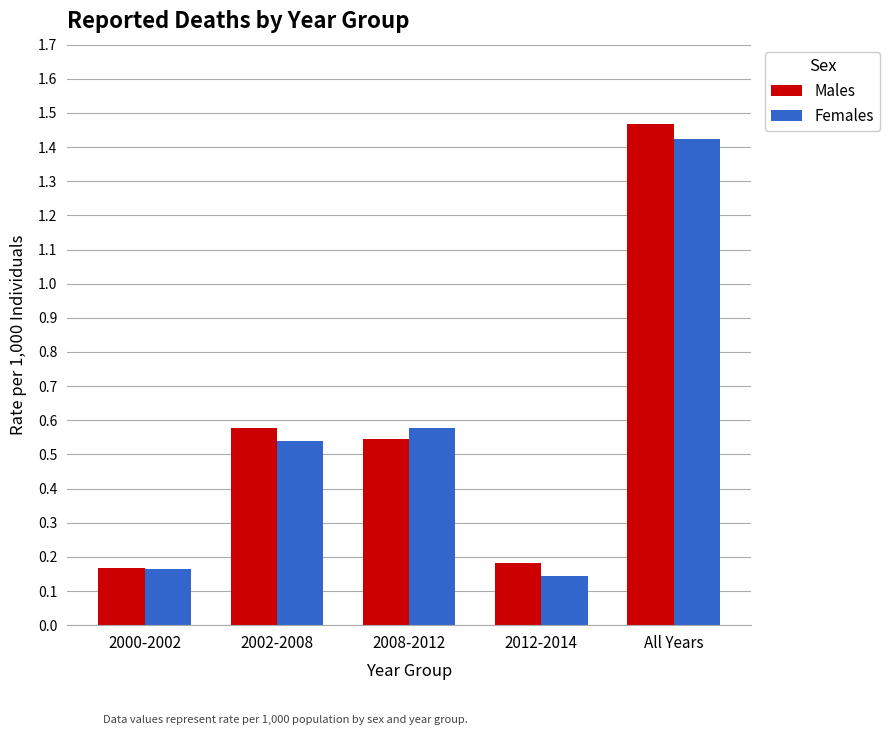

Which category has the lowest value in the Females series?

2012-2014